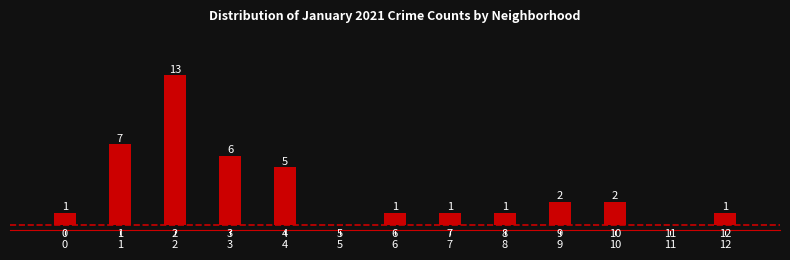

Reading left to right, list all the values displayed in this chart.

0=1	1=7	2=13	3=6	4=5	5=0	6=1	7=1	8=1	9=2	10=2	11=0	12=1